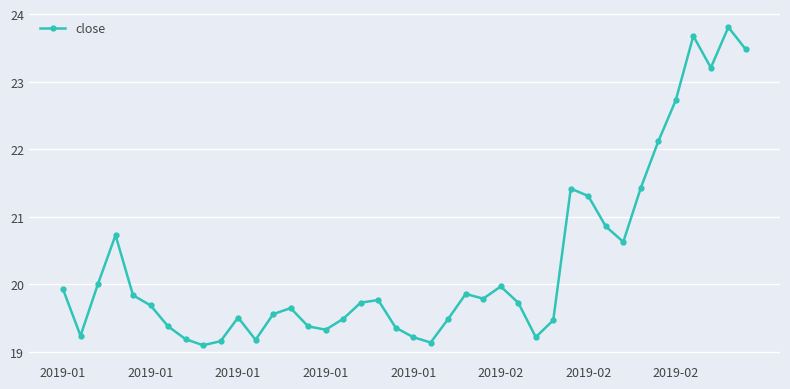

What is the difference between the maximum and minimum values?

4.7